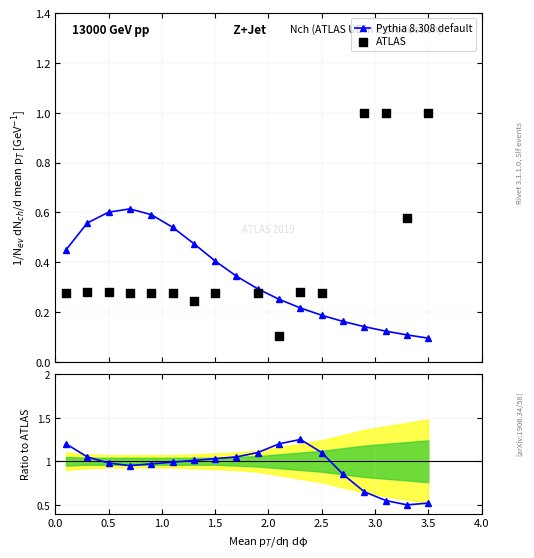

At how many categories does at least one series exceed 0?

18